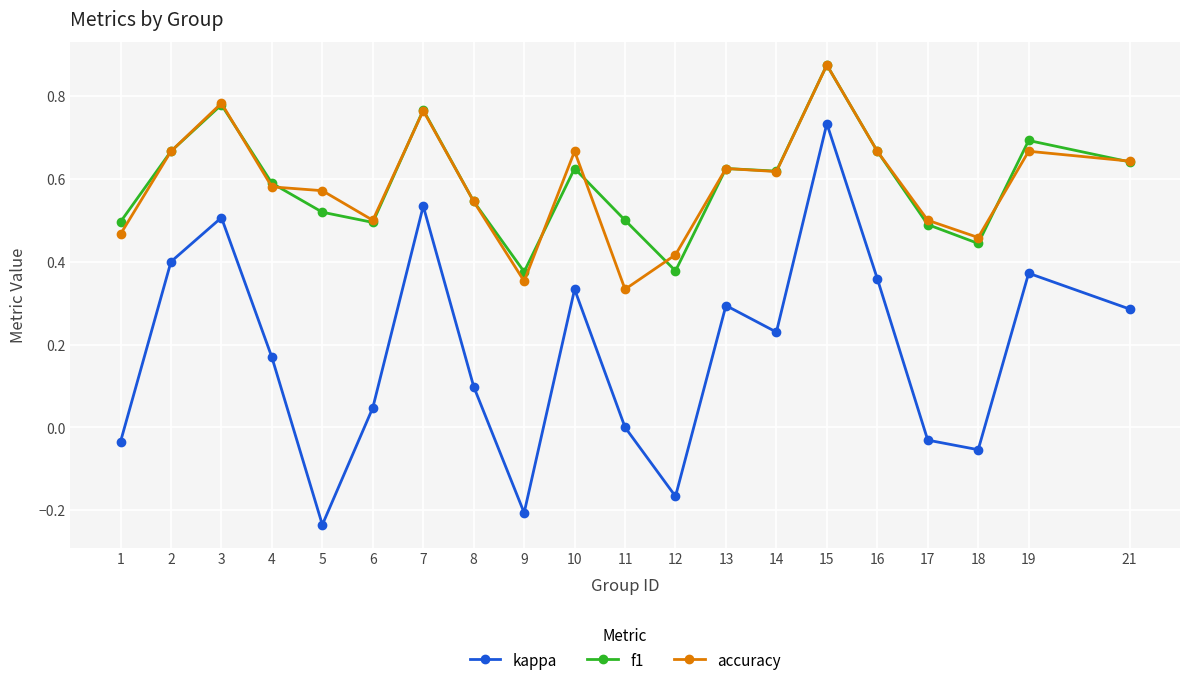

How many lines are shown in the chart?

3